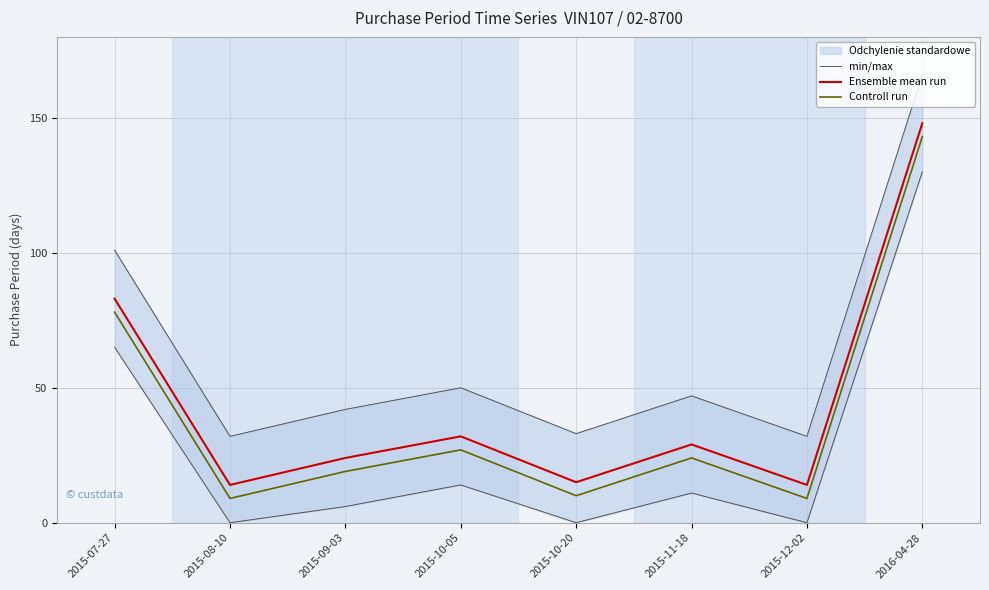

What is the label of the 6th point from the left?

2015-11-18